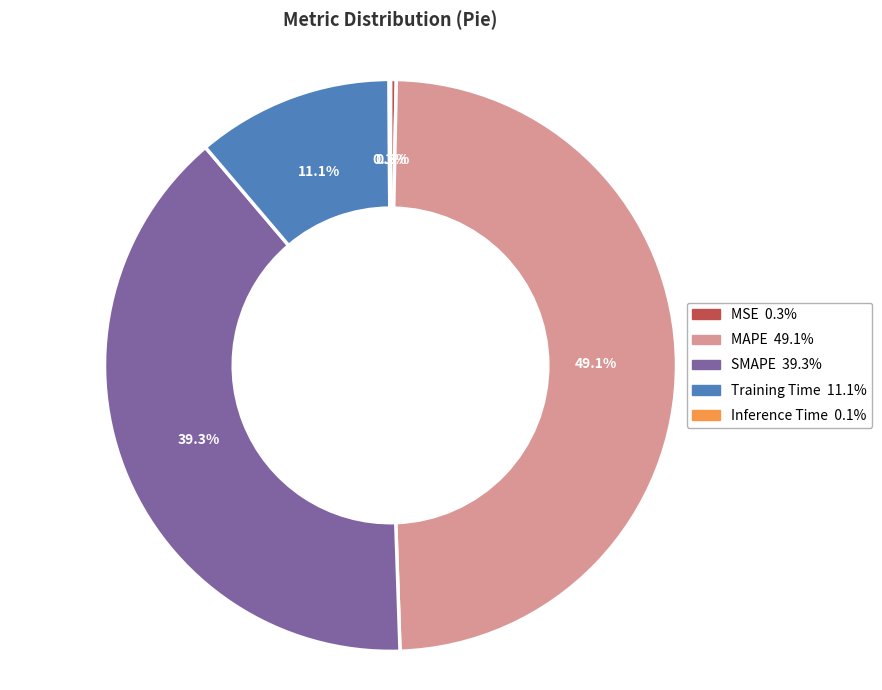

Which slice is the largest?

MAPE